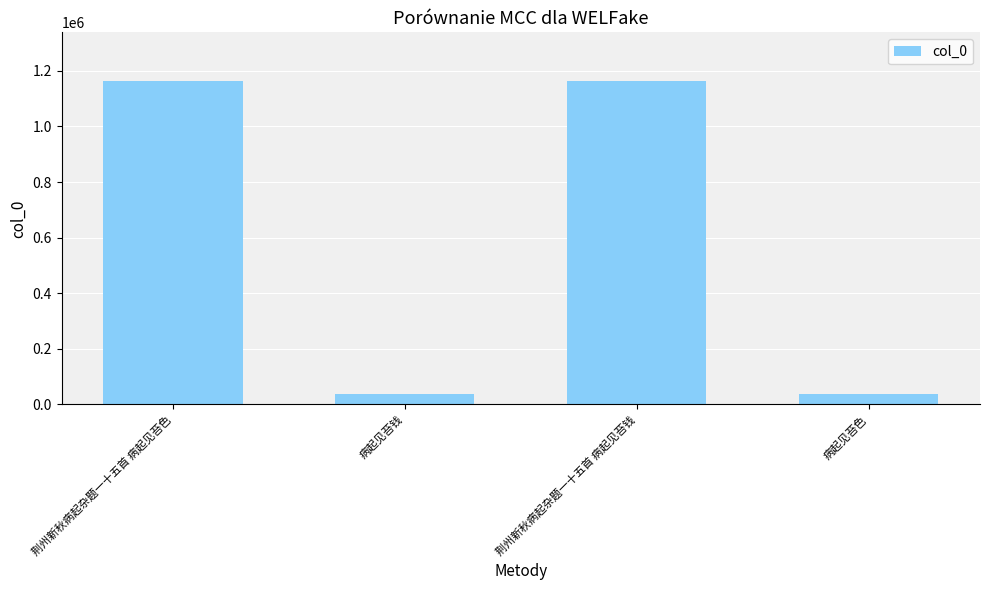

What is the label of the 1st bar from the right?

病起见苔色